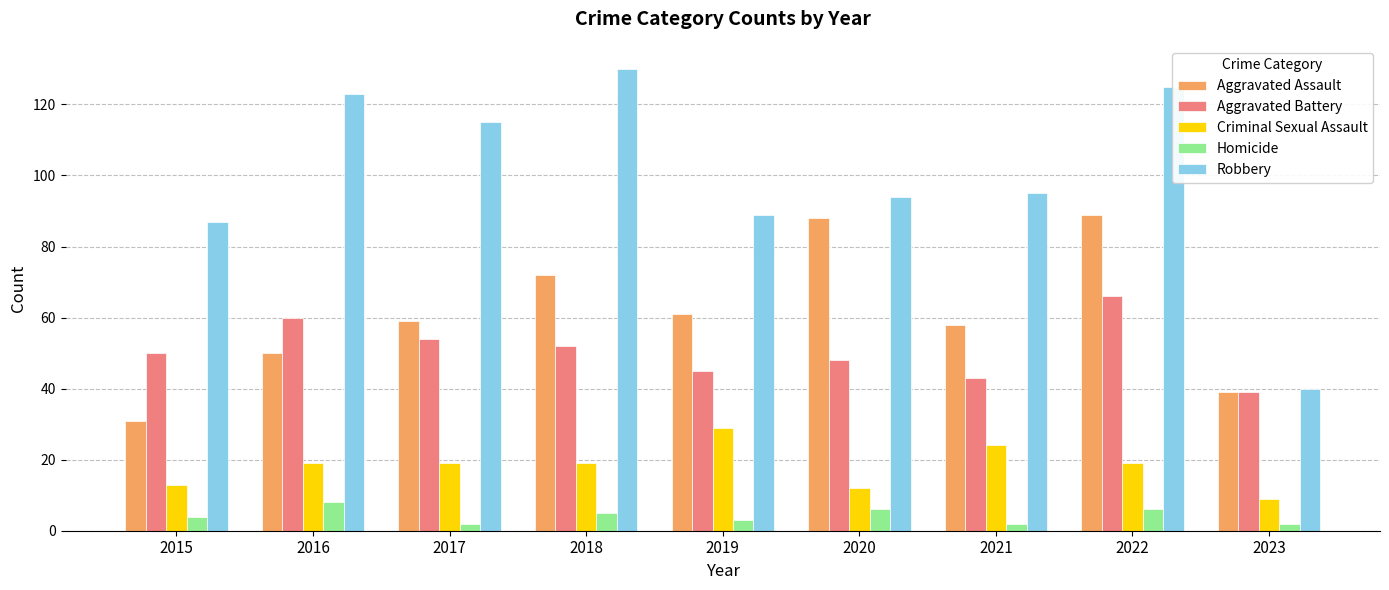

List the labels in order of Aggravated Battery value, largest first.

2022, 2016, 2017, 2018, 2015, 2020, 2019, 2021, 2023